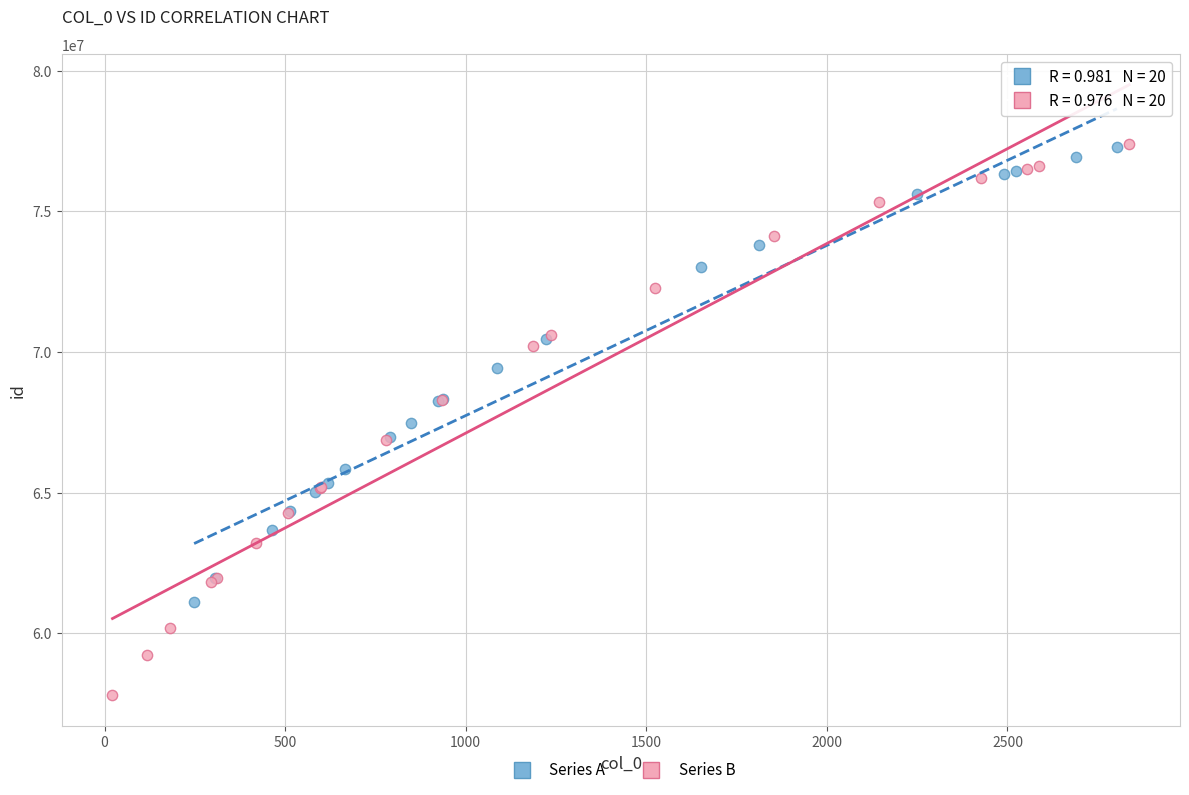

Which series has the largest Y range (max minus min)?

Series B